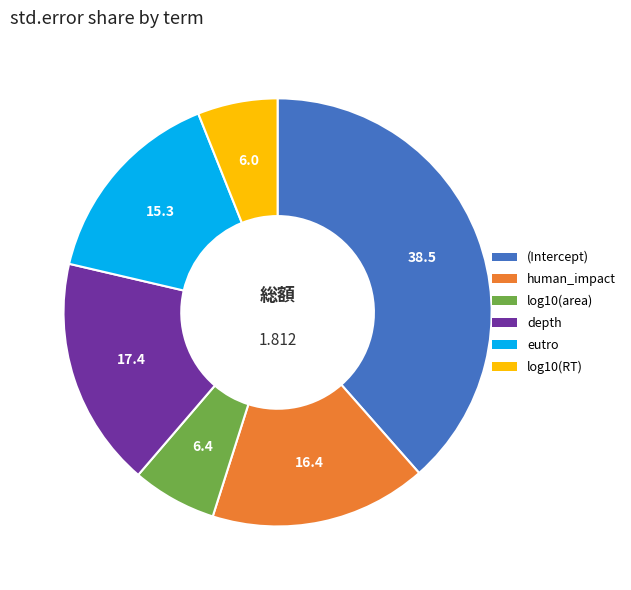

Which category has the biggest portion of the pie?

(Intercept)